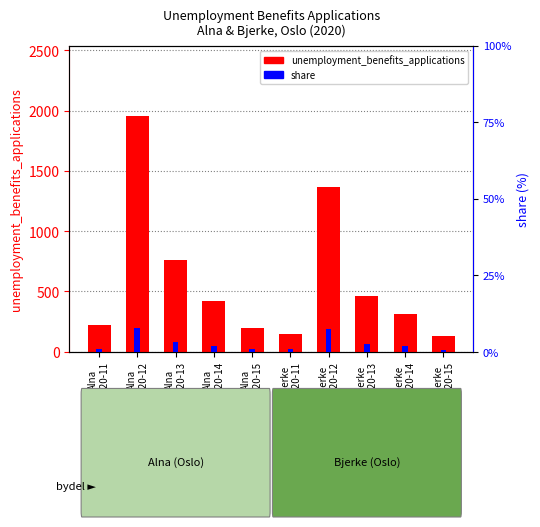

Reading left to right, extract all data points from this chart.

unemployment_benefits_applications: 221.0	1954.0	763.0	425.0	195.0	147.0	1371.0	461.0	315.0	129.0
share: 0.9	7.9	3.1	1.7	0.8	0.8	7.6	2.5	1.7	0.7